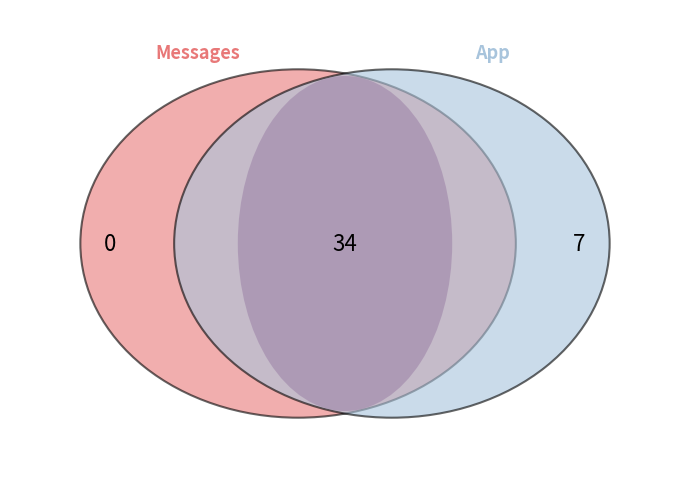

How many slices are in this pie chart?

2